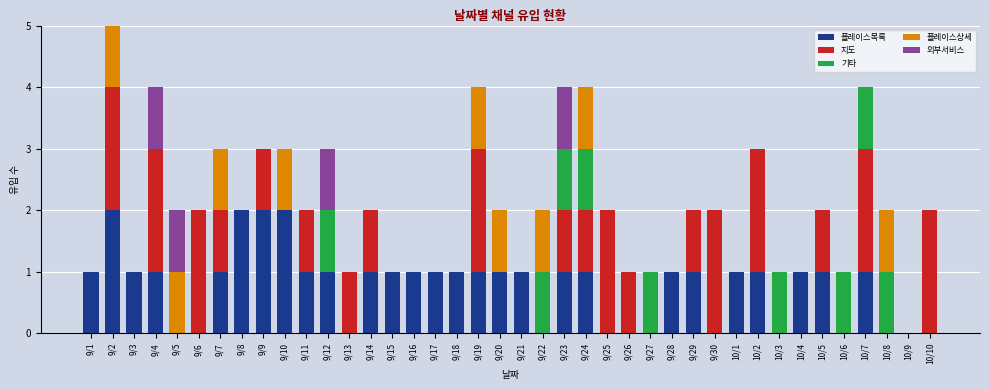

What is the total value across all series at 10/4?

1